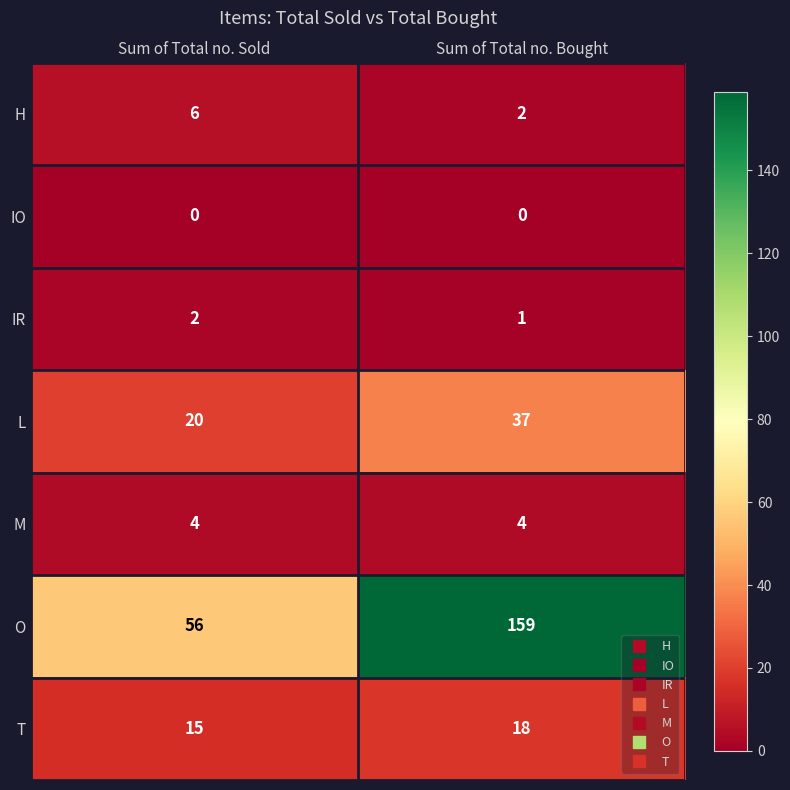

Reading right to left, transcribe all the data shown in this chart.

H: 2	6
IO: 0	0
IR: 1	2
L: 37	20
M: 4	4
O: 159	56
T: 18	15